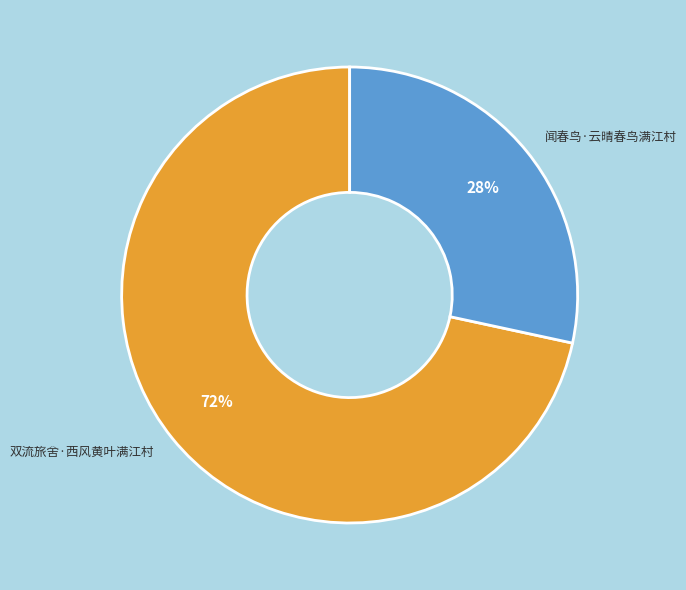

The 闻春鸟·云晴春鸟满江村 slice represents 23% of the pie. True or false?

False